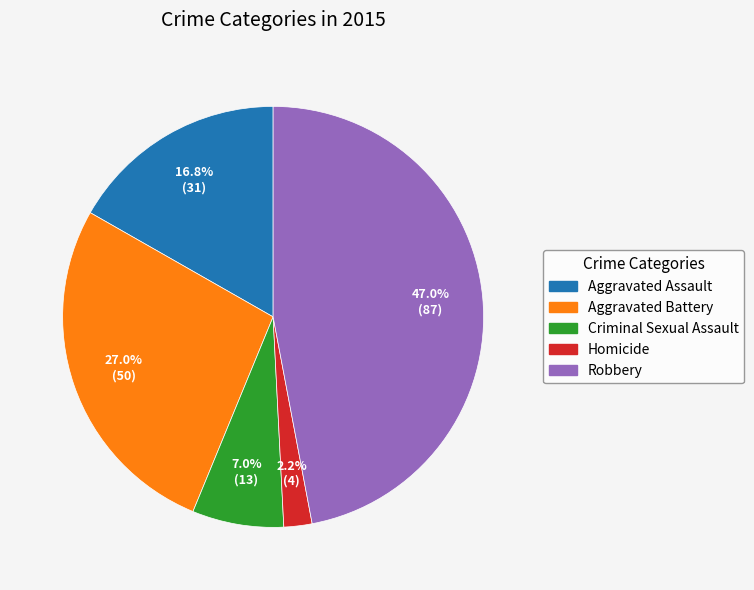

Is Homicide the majority of the pie?

No